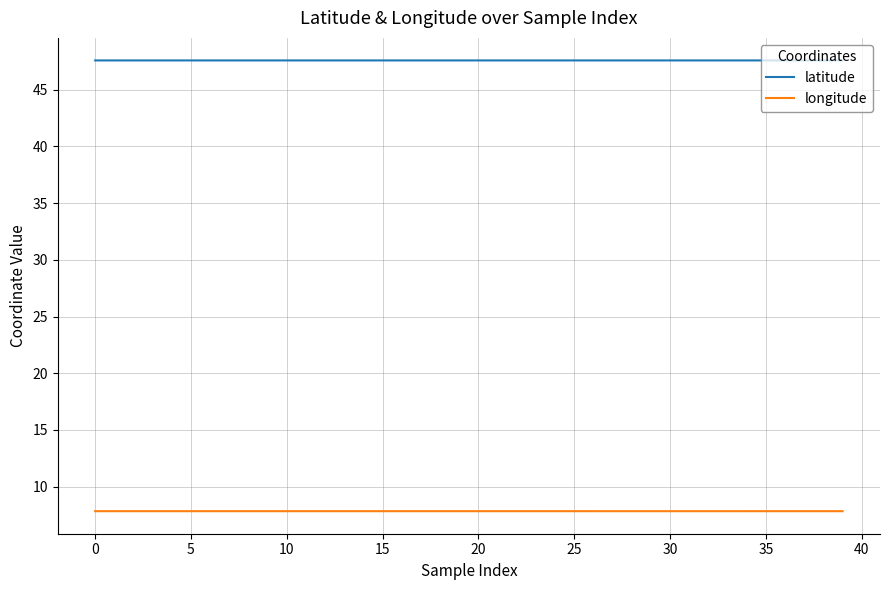

Where is the first local maximum for longitude?

5